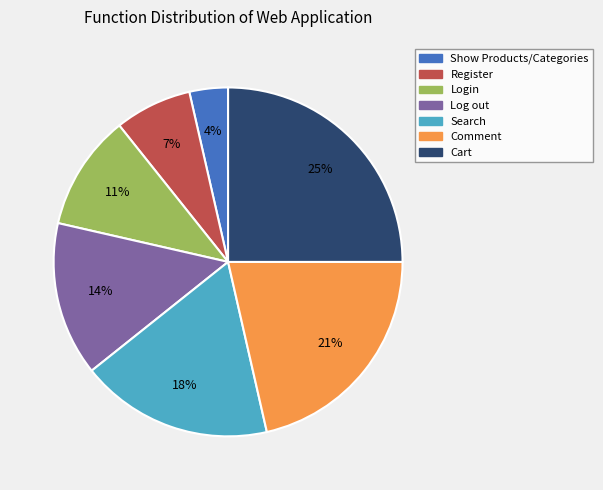

Do Register and Search together represent more than half of the pie?

No